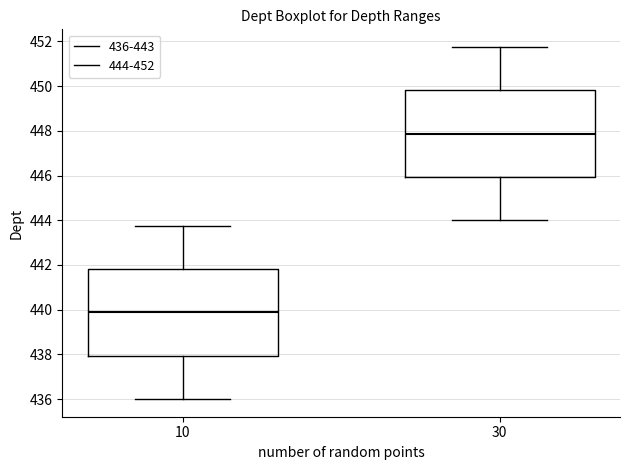

Reading left to right, transcribe this box plot: for each box, give where its median line is, the range the box spans, and where its two whiskers end, as read against the y-axis. The values are not printed on the chart, so give them approximately, as read against the axis.

10: median 439.8, box 438.0 to 441.8, whiskers 436.0 to 443.8
30: median 447.8, box 446.0 to 449.8, whiskers 444.0 to 451.8